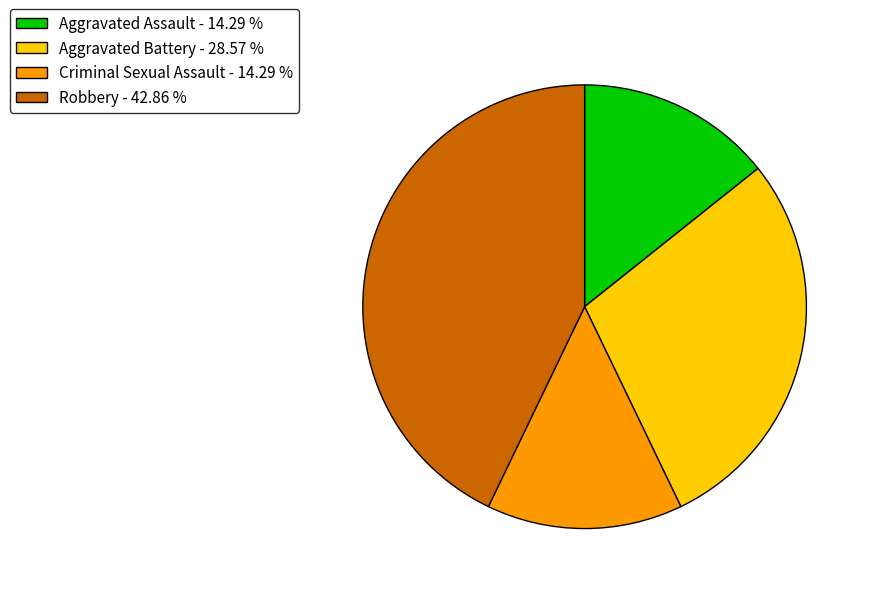

Count the number of slices in the pie.

4